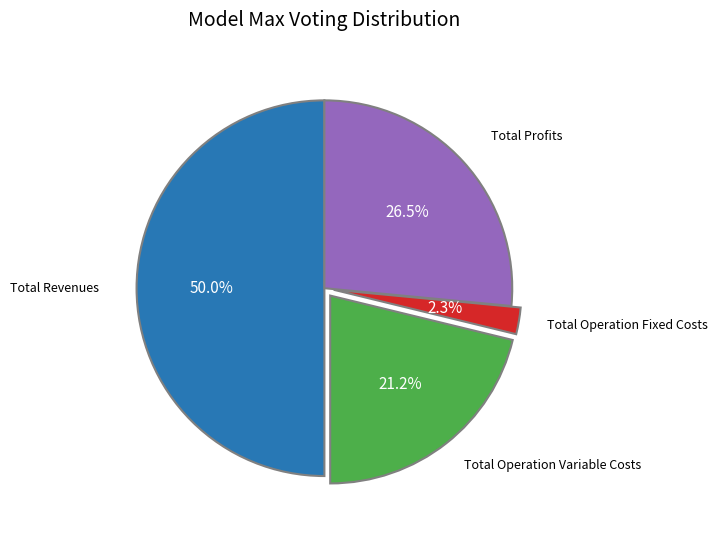

Does any single category account for the majority?

No